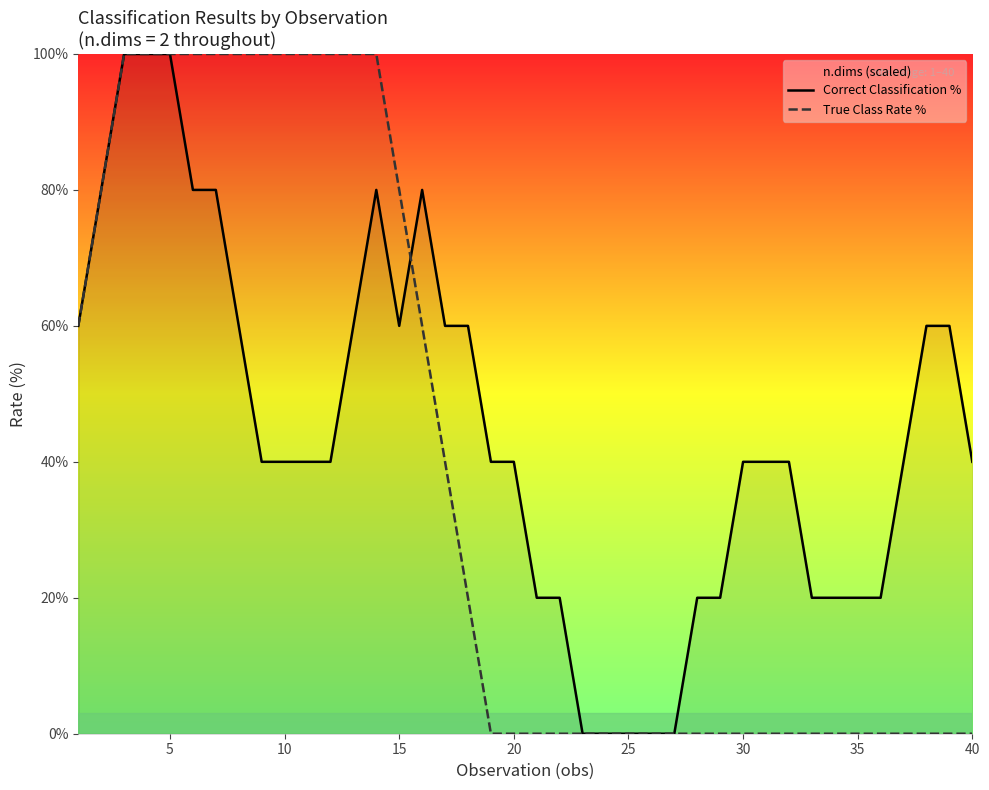

True or false: Correct Classification % has a value of 40.0 at 30.

True